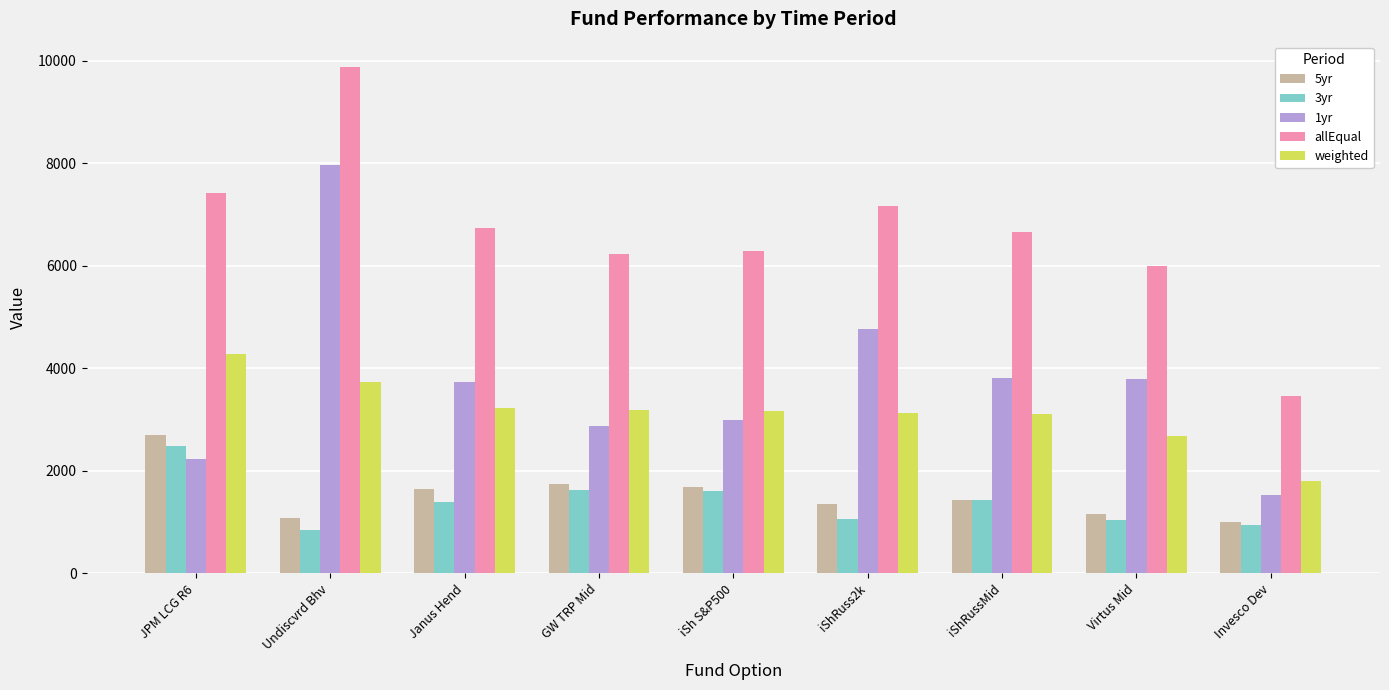

Which series has the largest range (max minus min)?

1yr